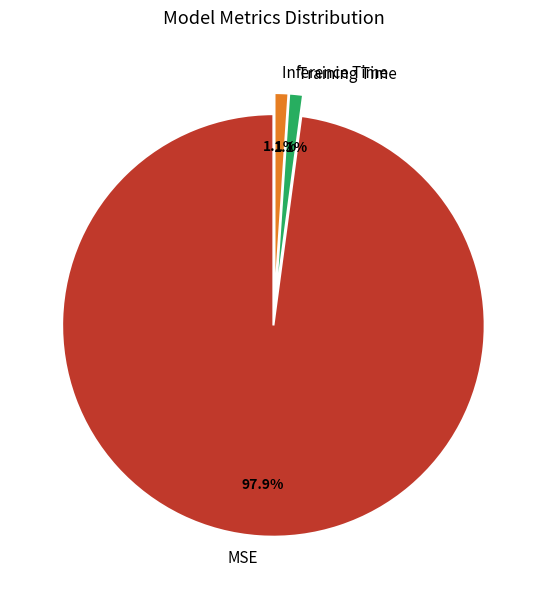

How many segments does this pie chart have?

3